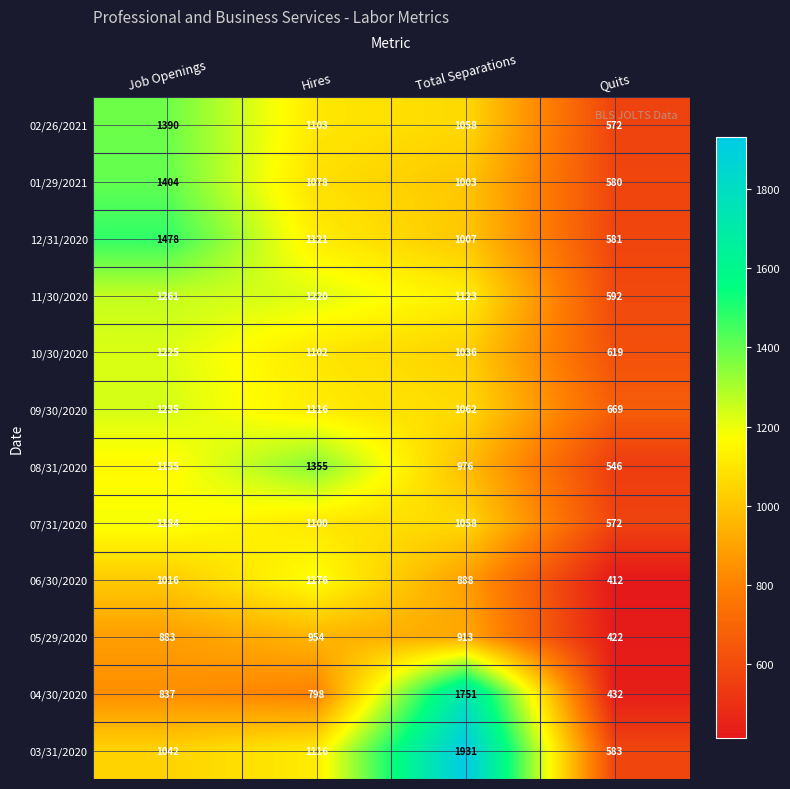

The value of 01/29/2021 at Total Separations is 457. True or false?

False